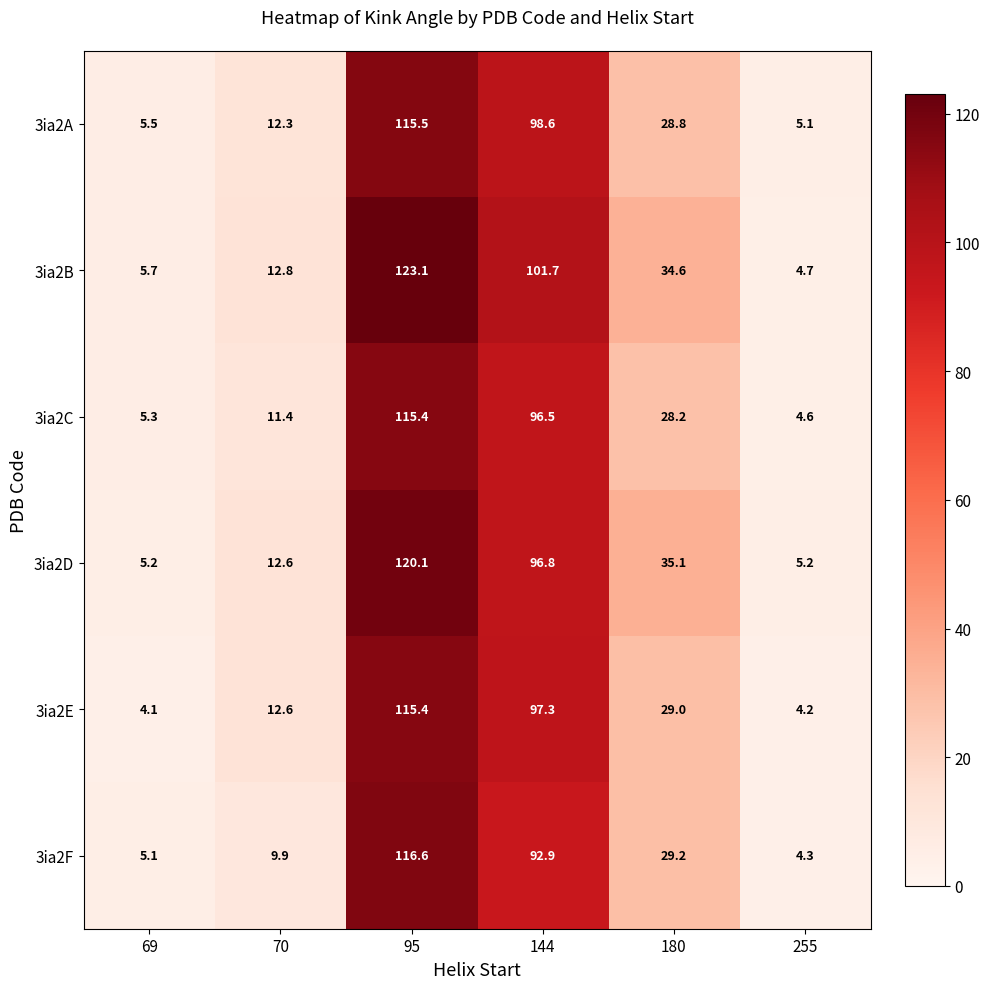

The 3ia2E series shows 97.3 at 144. True or false?

True